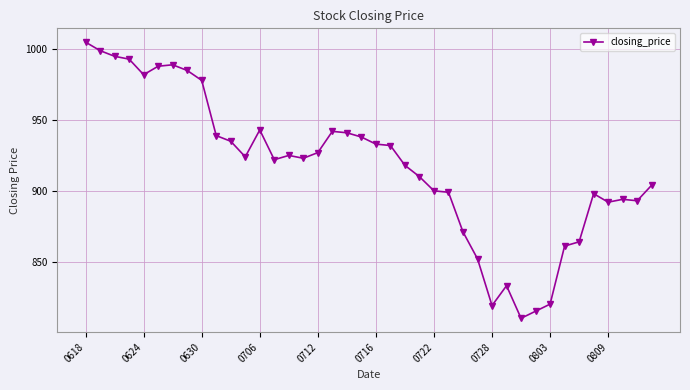

What is the maximum value shown in the chart?

1005